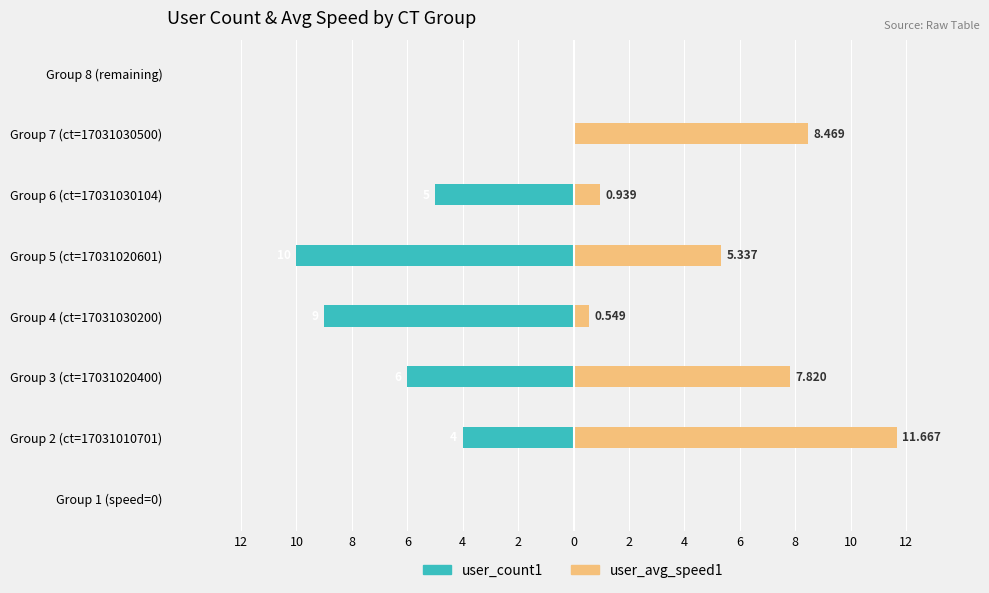

How many values in the user_count1 series are below -4?

4